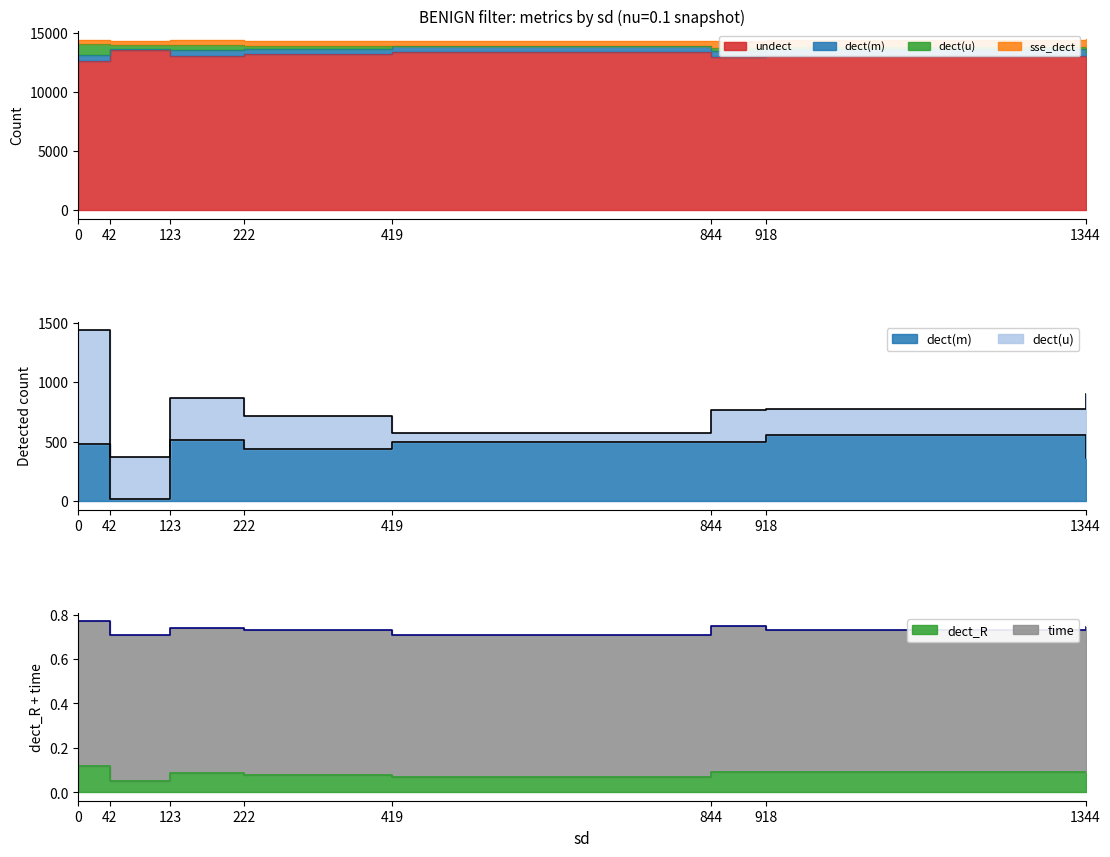

What is the difference between the undect values at 42 and 918?

530.0